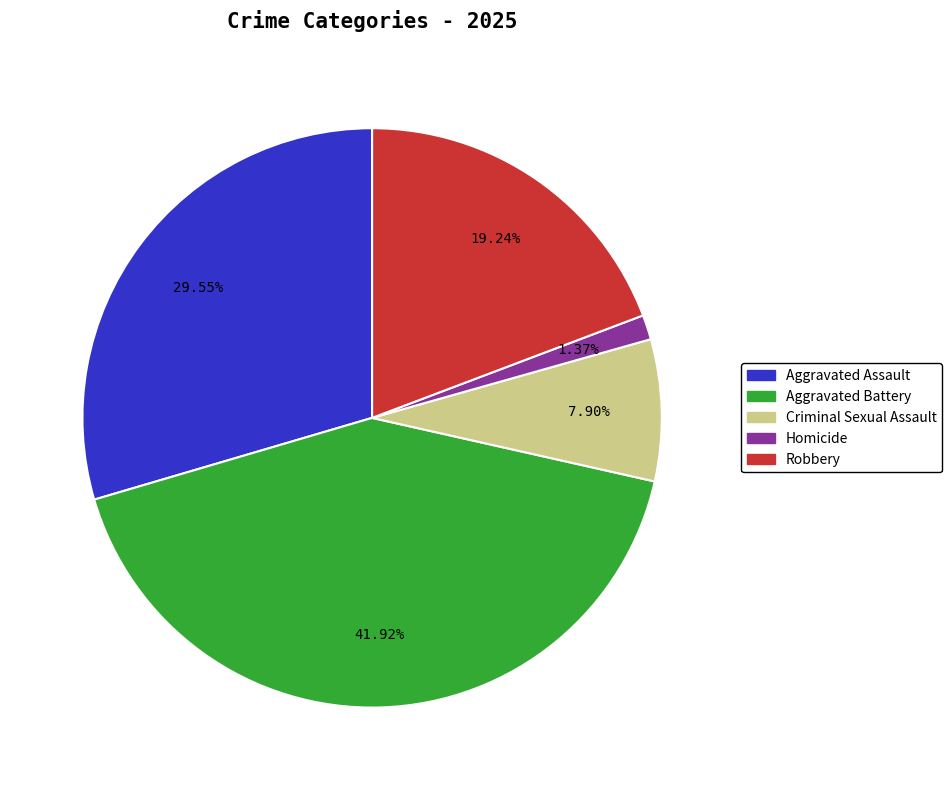

Is it true that Aggravated Assault is 21% of the pie?

False